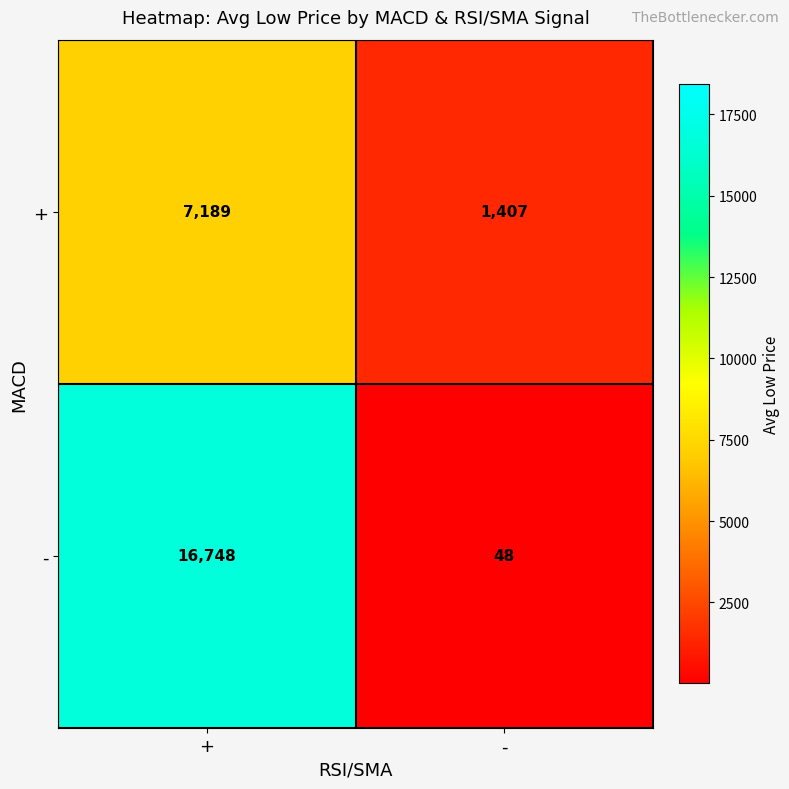

Reading left to right, transcribe all the data shown in this chart.

+: +=7189	-=1407
-: +=16748	-=48